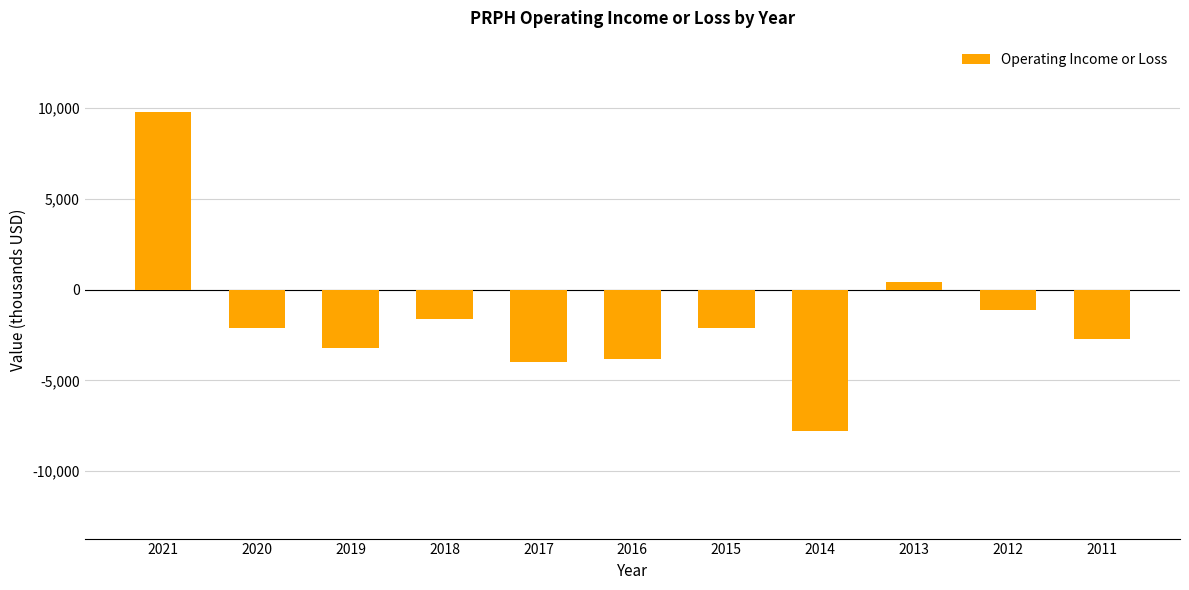

What is the change in value from 2015 to 2013?

+2500